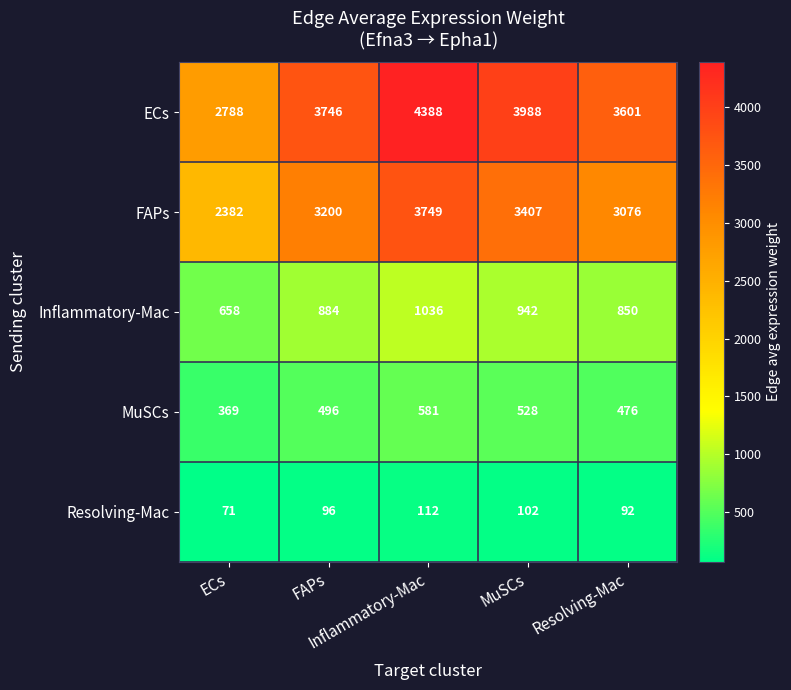

What is the spread (max minus min) of values at Inflammatory-Mac?

4276